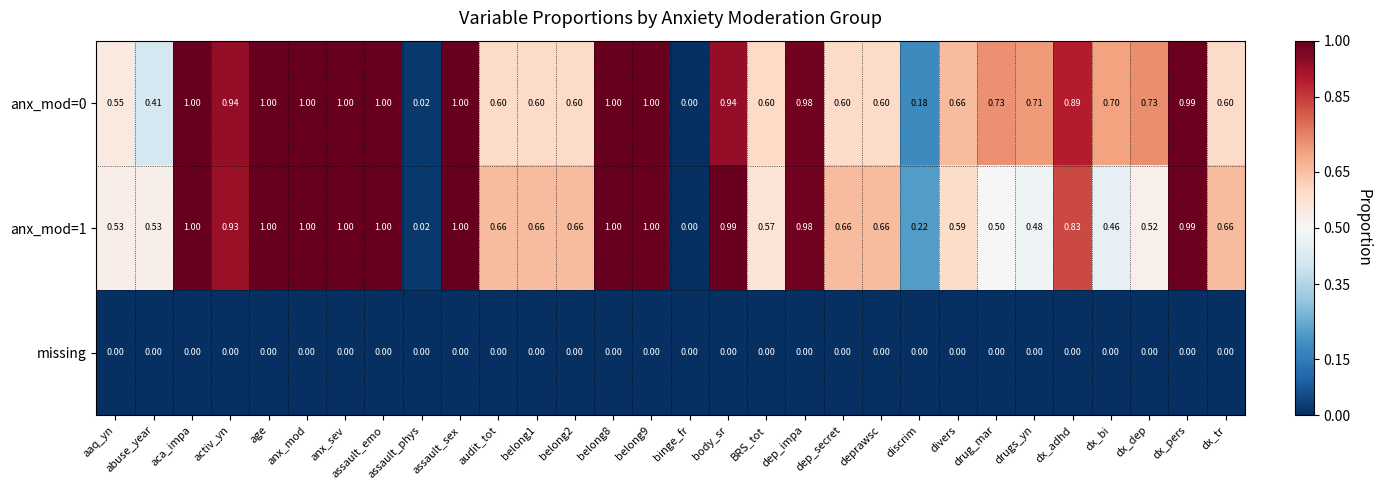

Is the value of missing at aaq_yn greater than the value of anx_mod=0 at belong8?

No